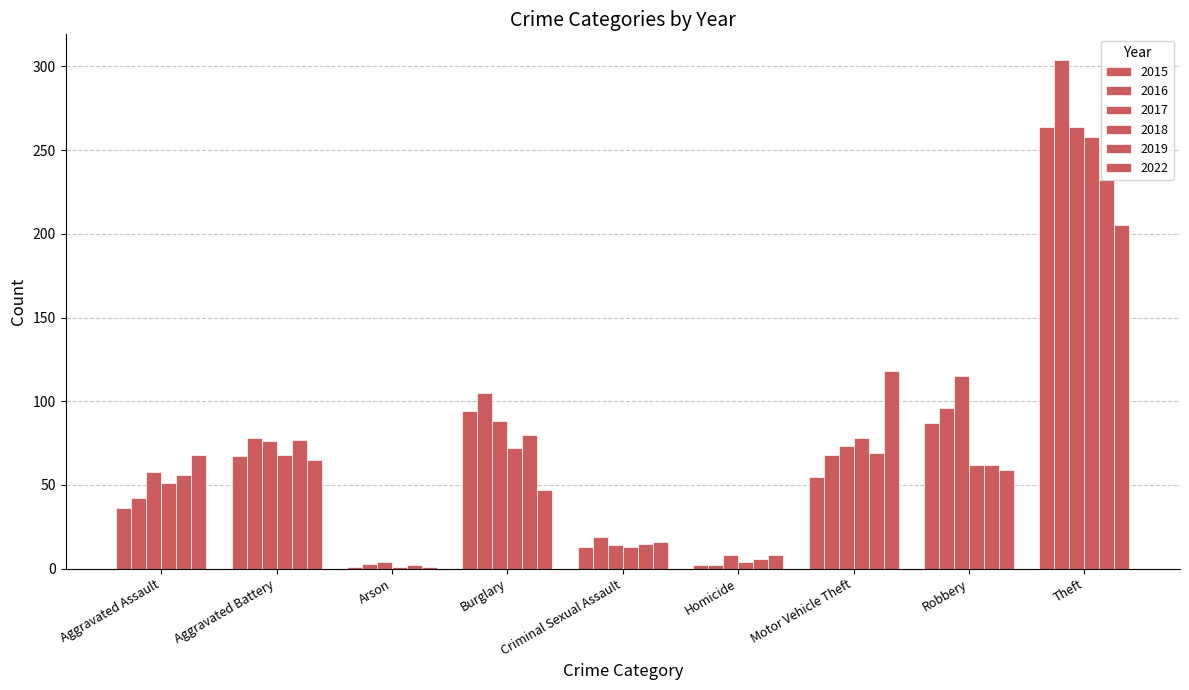

At how many categories does at least one series exceed 199?

1